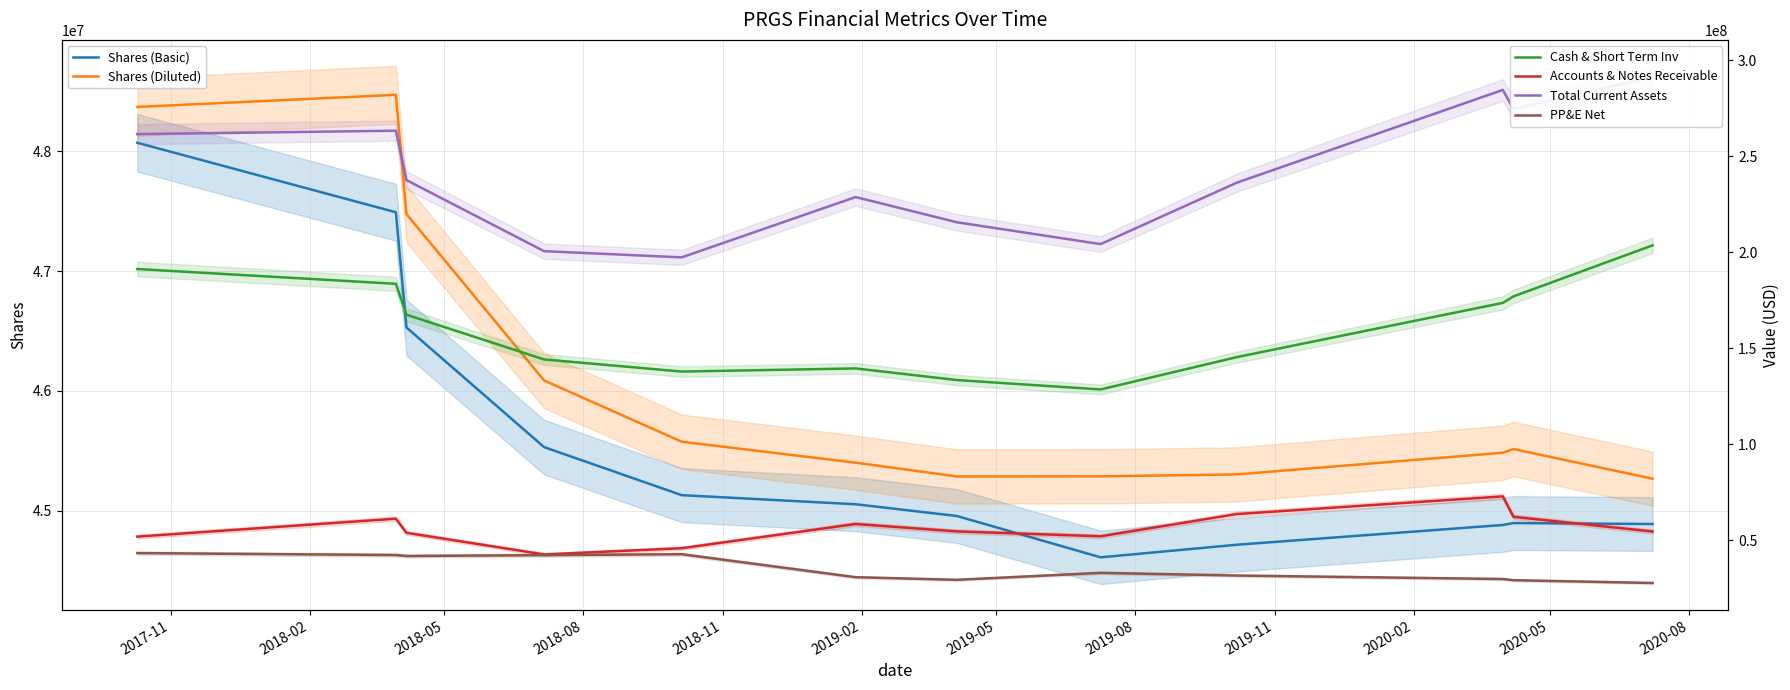

What is the approximate value of Cash & Short Term Inv at 2017-11, to the nearest 50?

191316000